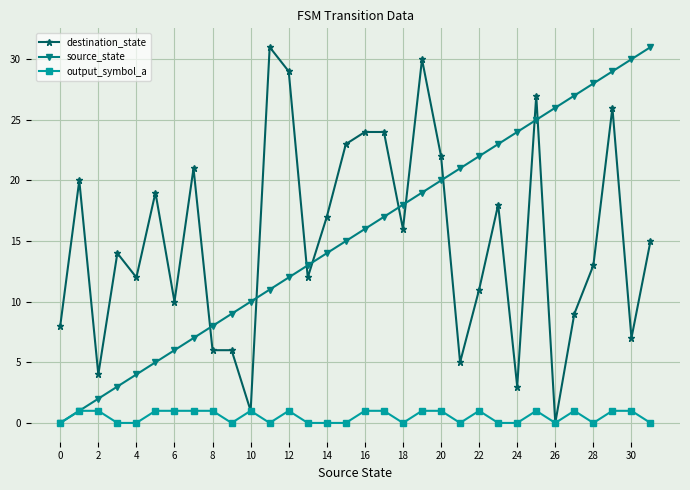

What is the greatest value displayed?

31